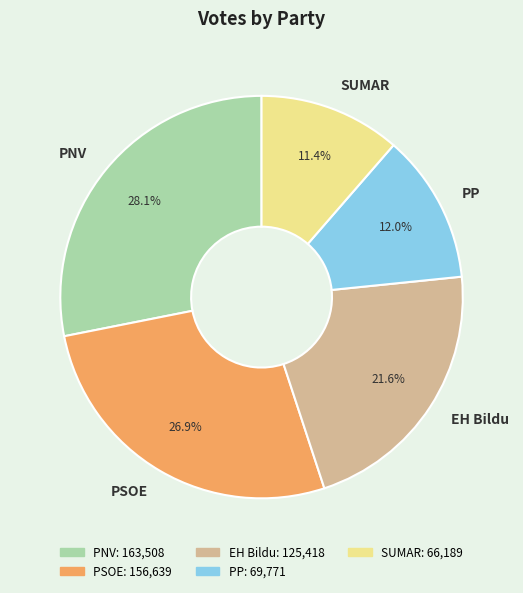

Which category has the smallest portion of the pie?

SUMAR